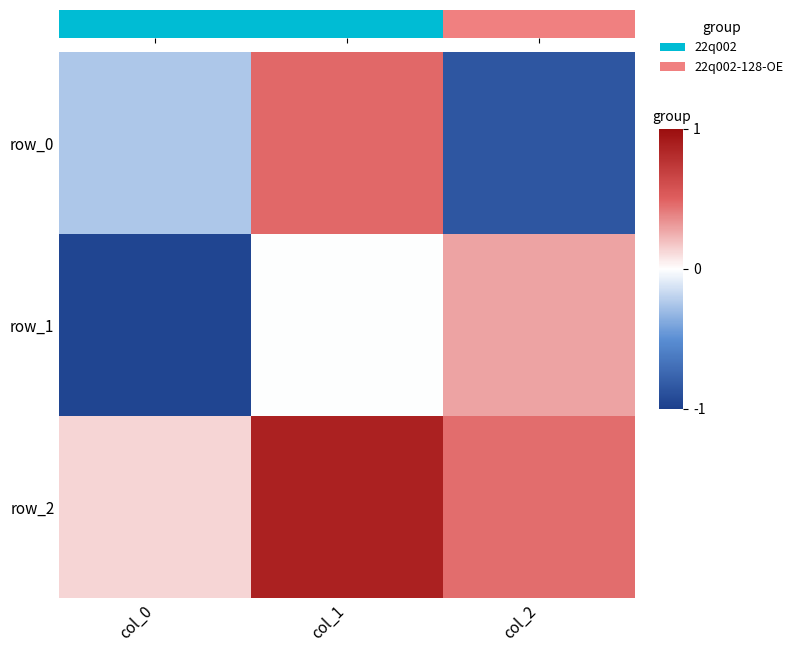

True or false: row_0 has a value of 0.5 at col_1.

True